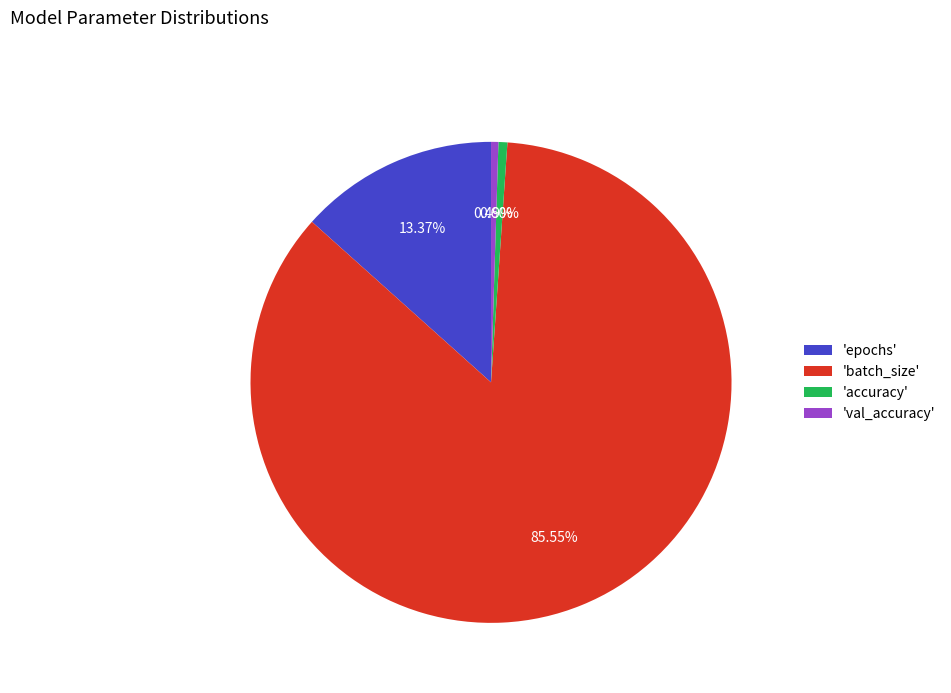

Which slice is the largest?

'batch_size'